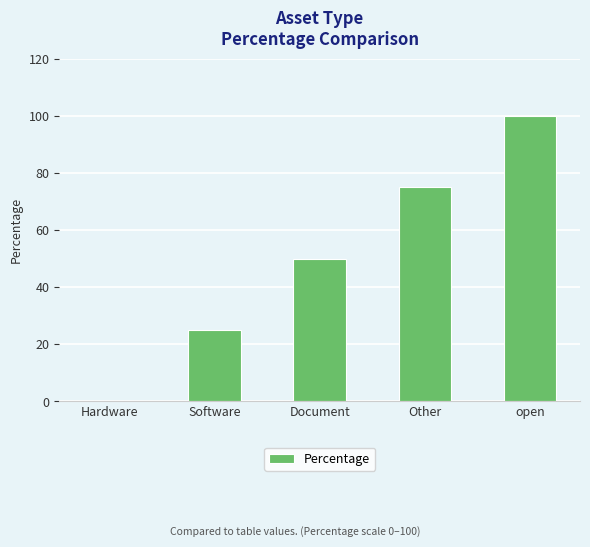

Reading left to right, list all the values displayed in this chart.

Hardware=0	Software=25	Document=50	Other=75	open=100